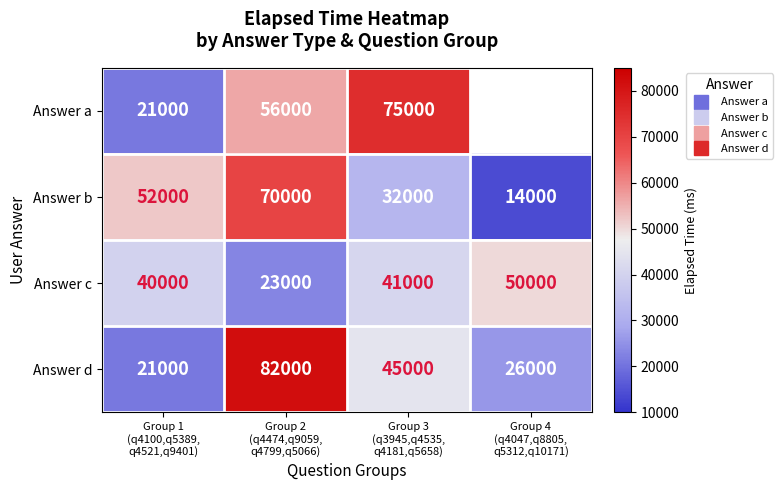

At how many categories does at least one series exceed 41029?

4